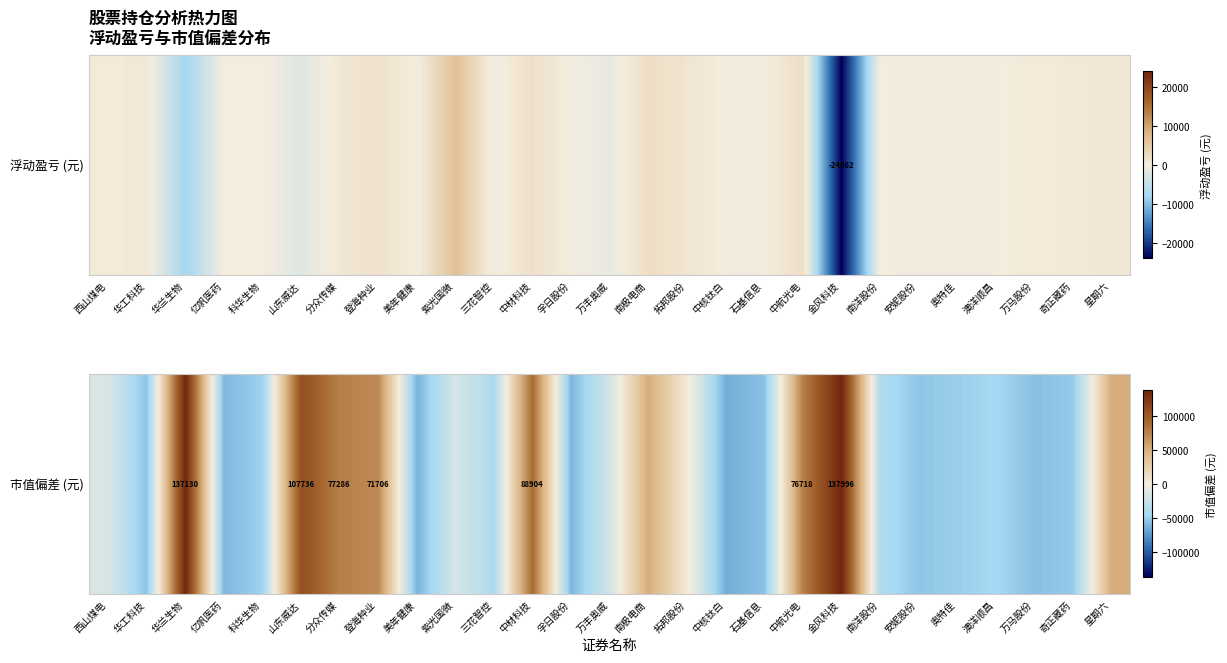

Reading right to left, list all the values displayed in this chart.

星期六=52449.4	奇正藏药=-52319.6	万马股份=-57051.6	澳洋顺昌=-45448.6	奥特佳=-50173.6	安妮股份=-54658.6	南洋股份=-39077.6	金风科技=137996.4	中航光电=76718.4	石基信息=-56678.6	中核钛白=-65105.6	拓邦股份=3408.4	南极电商=51491.4	万丰奥威=-18821.6	孚日股份=-61696.6	中材科技=88904.4	三花智控=-41045.6	紫光国微=-18061.6	美年健康=-62789.6	登海种业=71706.4	分众传媒=77286.4	山东威达=107736.4	科华生物=-48383.6	亿帆医药=-61100.6	华兰生物=137130.4	华工科技=-56063.6	西山煤电=-16352.6